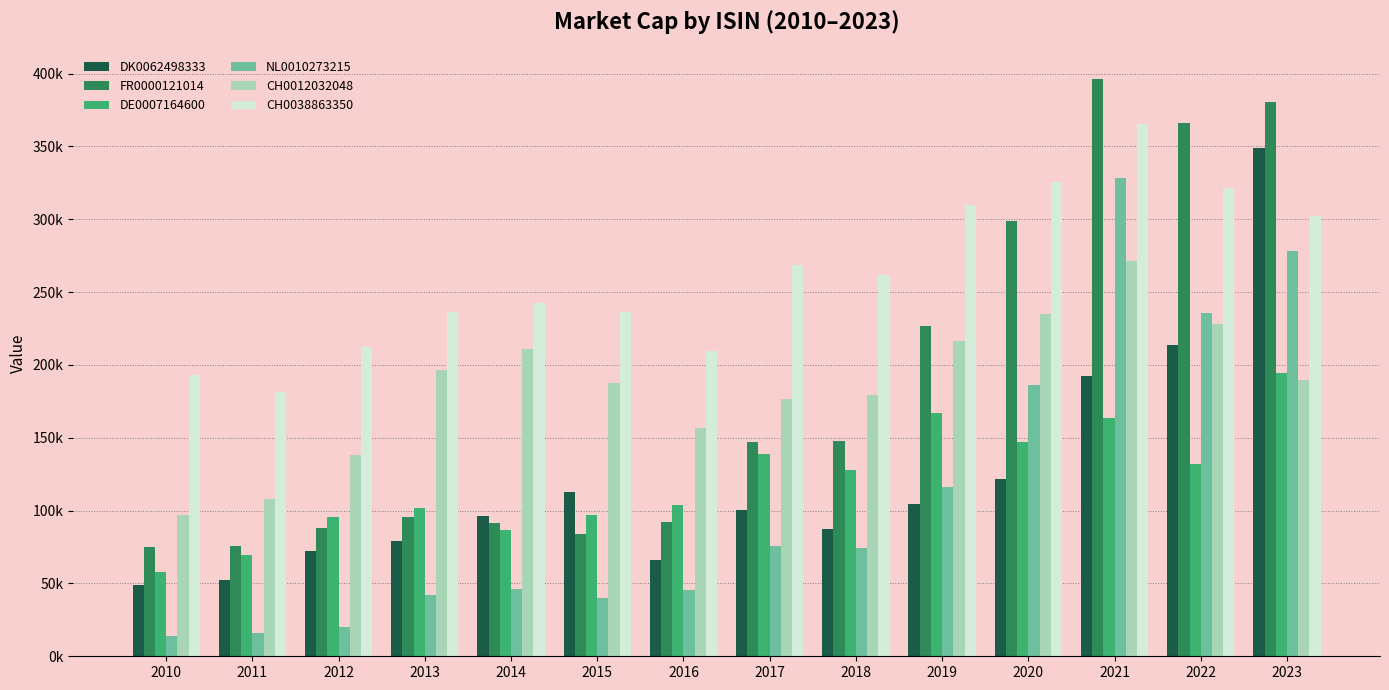

Reading left to right, extract all data points from this chart.

DK0062498333: 49072.0	52023.2	72189.6	79440.8	96590.1	113057.2	66101.9	100623.1	87283.6	104775.8	122021.7	192222.5	213530.4	348588.2
FR0000121014: 75058.6	75831.9	87766.8	95910.3	91452.6	83956.1	91934.4	147260.2	147494.3	226979.3	299140.8	396575.8	365884.8	380467.0
DE0007164600: 57736.3	69790.2	95813.1	101714.7	86690.1	97038.7	103919.7	139019.7	127974.2	166823.1	146934.0	163332.1	131811.6	194127.4
NL0010273215: 14196.6	16135.3	20228.2	41910.3	46328.4	40098.8	45496.2	75648.8	74299.2	115922.8	186324.6	328282.8	235658.7	278388.0
CH0012032048: 97209.3	108051.0	137987.9	196470.2	211022.3	187938.9	156865.2	176891.4	179300.0	216672.2	234887.5	271482.3	228382.0	189817.6
CH0038863350: 192844.7	181719.8	212050.9	236247.4	242820.4	236524.5	209627.3	268624.3	262002.9	309469.4	325737.8	365428.0	321617.0	302496.7